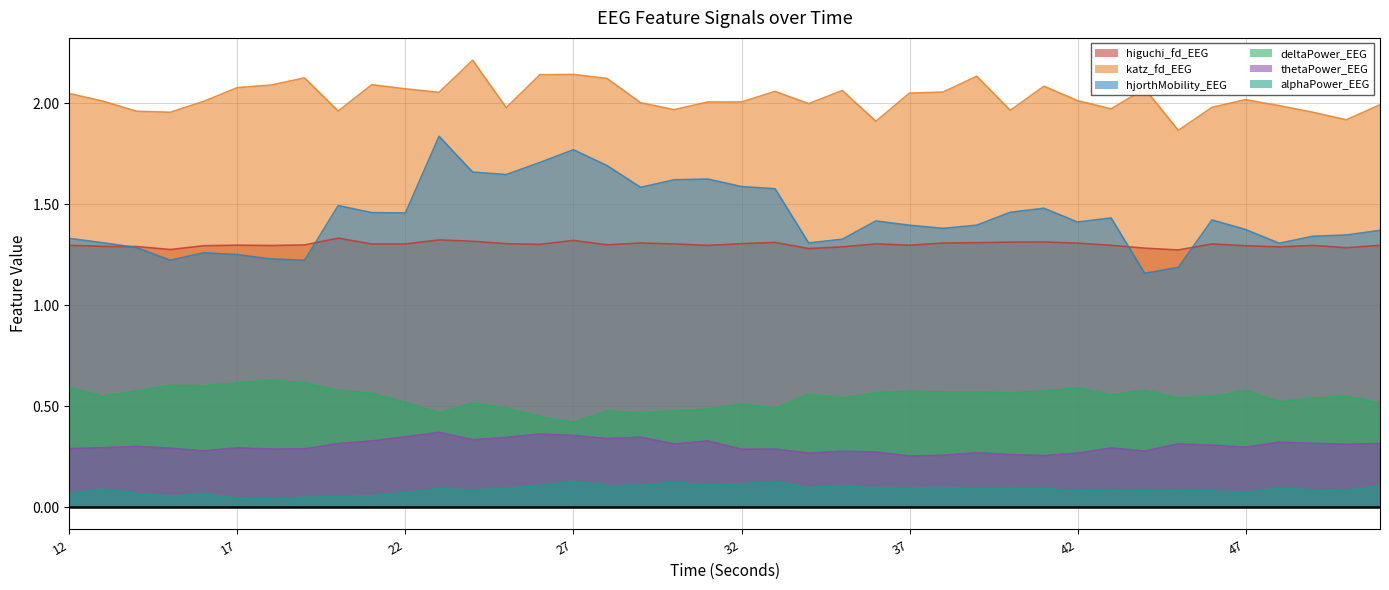

What is the maximum value for thetaPower_EEG?

0.4